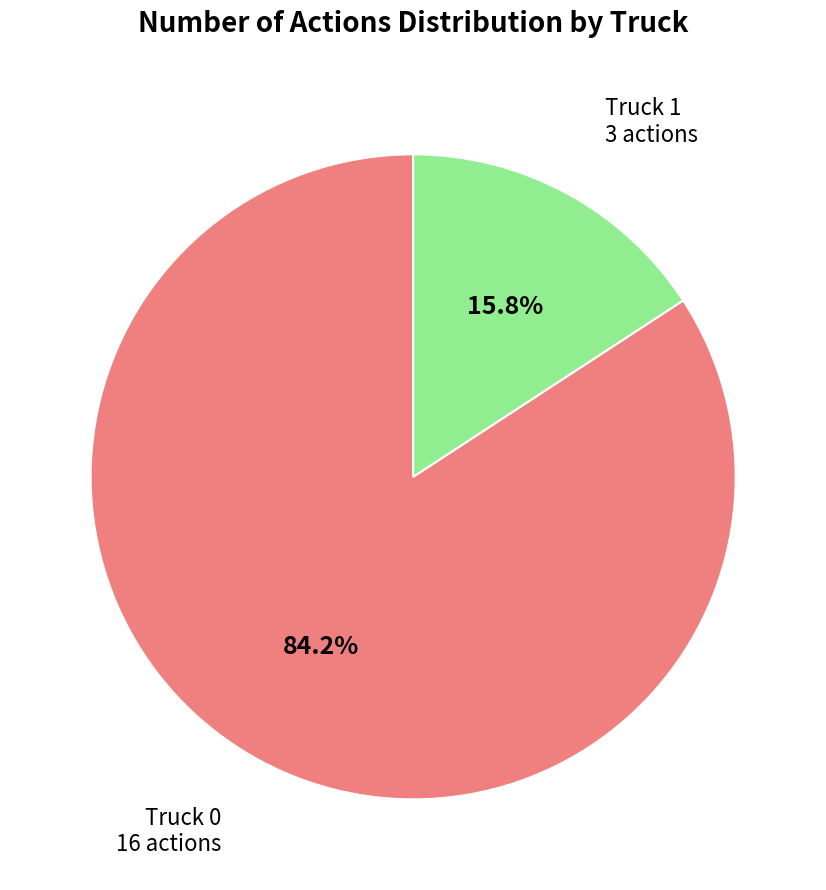

Does any single category account for the majority?

Yes